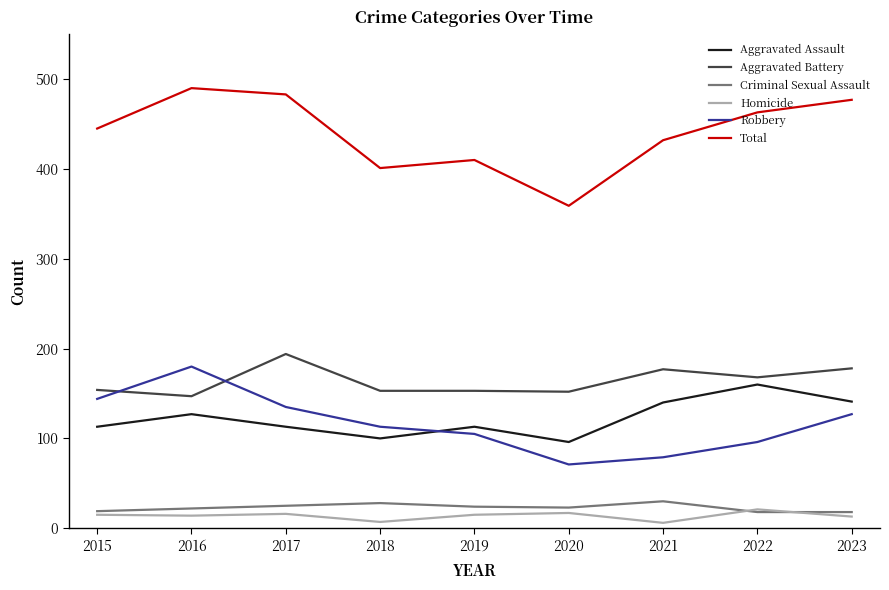

Count the number of categories in the chart.

9